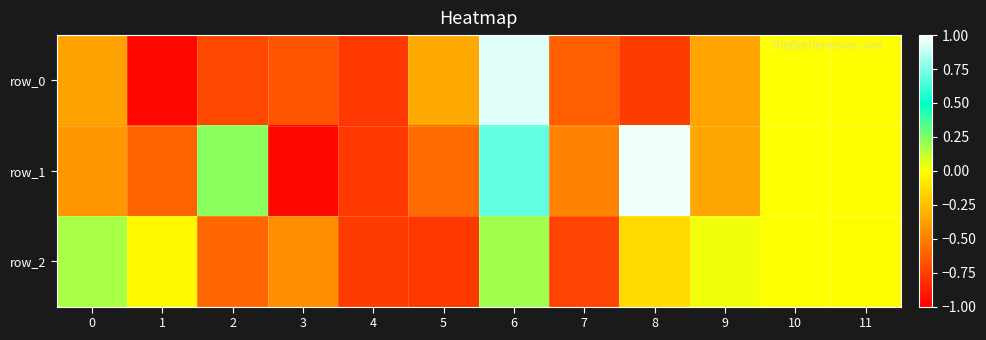

Reading right to left, transcribe all the data shown in this chart.

row_0: -0.0	0.0	-0.4	-0.8	-0.6	0.9	-0.3	-0.8	-0.7	-0.7	-1.0	-0.4
row_1: -0.0	0.0	-0.3	1.0	-0.5	0.7	-0.6	-0.8	-1.0	0.2	-0.6	-0.4
row_2: -0.0	0.0	0.0	-0.1	-0.7	0.2	-0.8	-0.8	-0.4	-0.6	-0.0	0.2